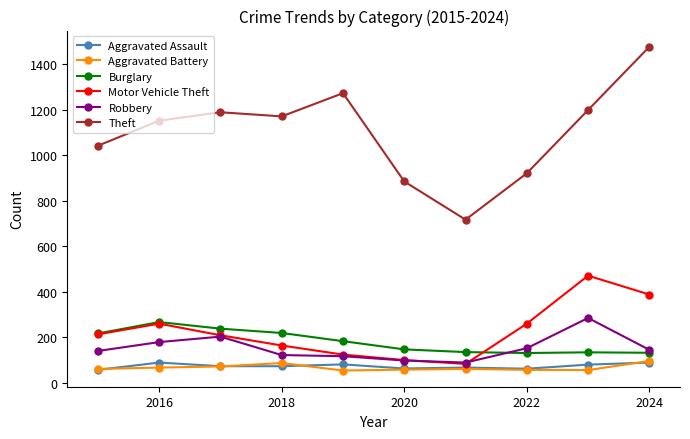

In Burglary, how many points are higher than both neighbors (excluding endpoints)?

2